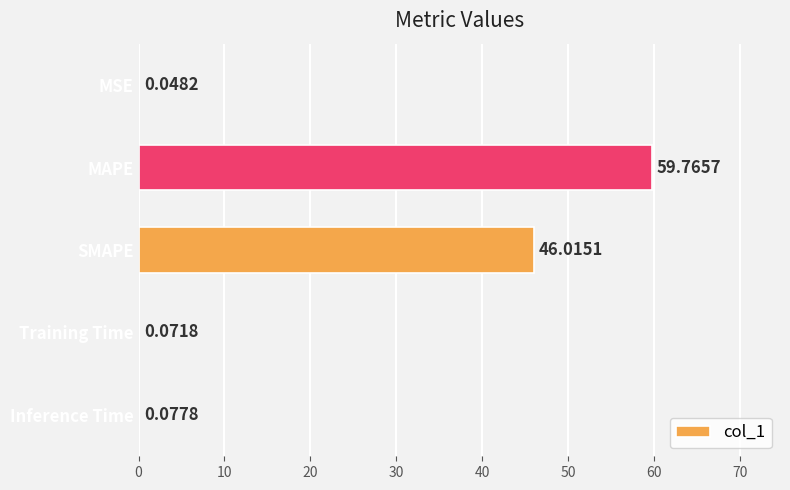

What is the sum of all values?

106.0